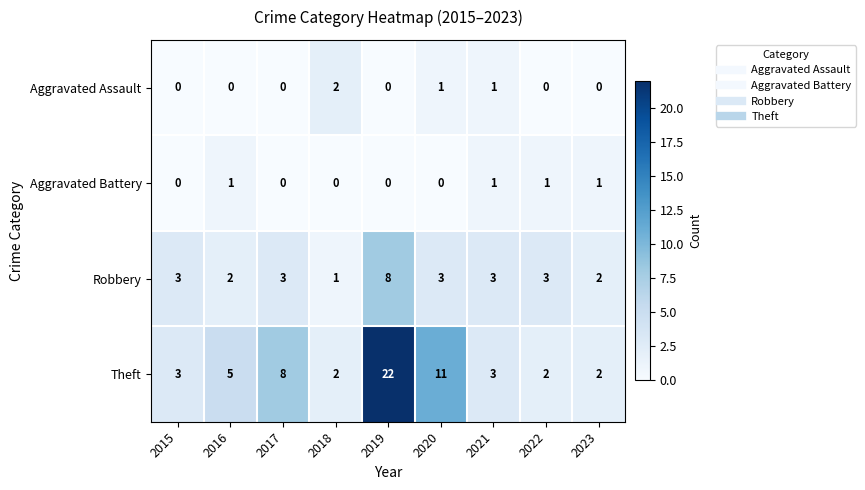

What is the difference between the maximum and minimum values in the Robbery series?

7